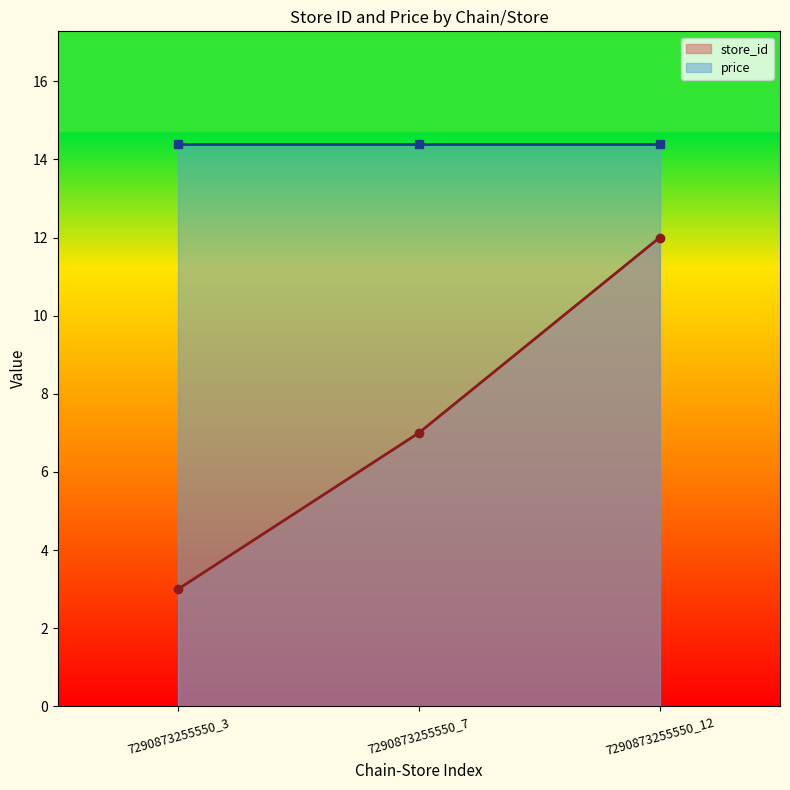

List the labels in order of value, smallest first.

7290873255550_3, 7290873255550_7, 7290873255550_12